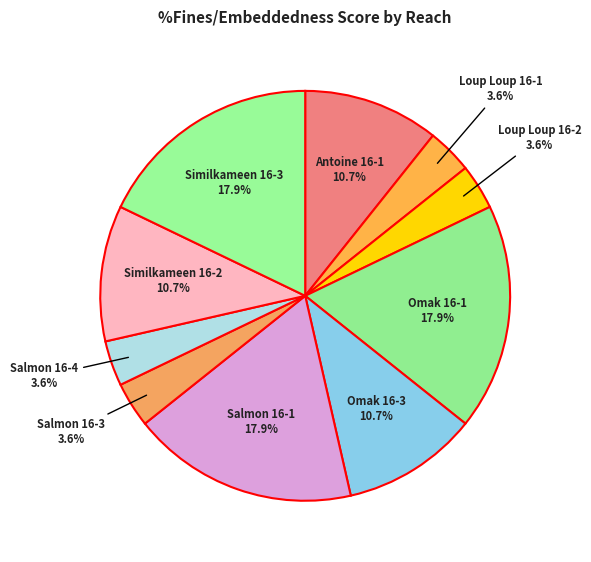

Rank the categories by value from lowest to highest.

Loup Loup 16-1, Loup Loup 16-2, Salmon 16-3, Salmon 16-4, Antoine 16-1, Omak 16-3, Similkameen 16-2, Omak 16-1, Salmon 16-1, Similkameen 16-3